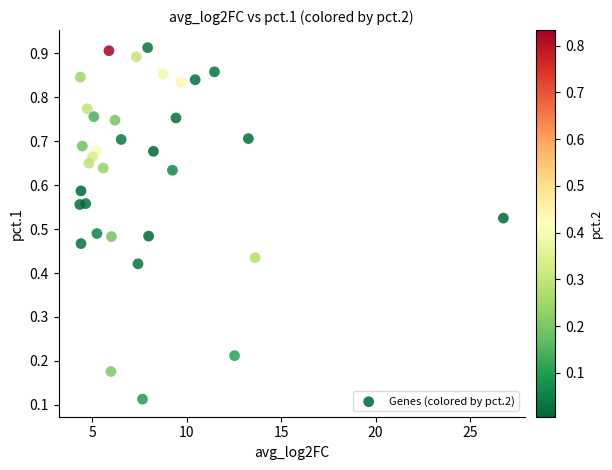

What is the range of X values (max minus min)?

22.4